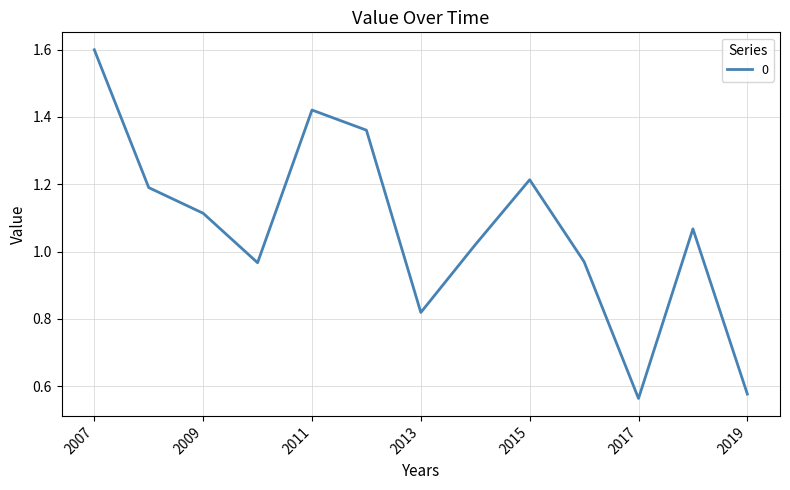

What is the maximum value shown in the chart?

1.6